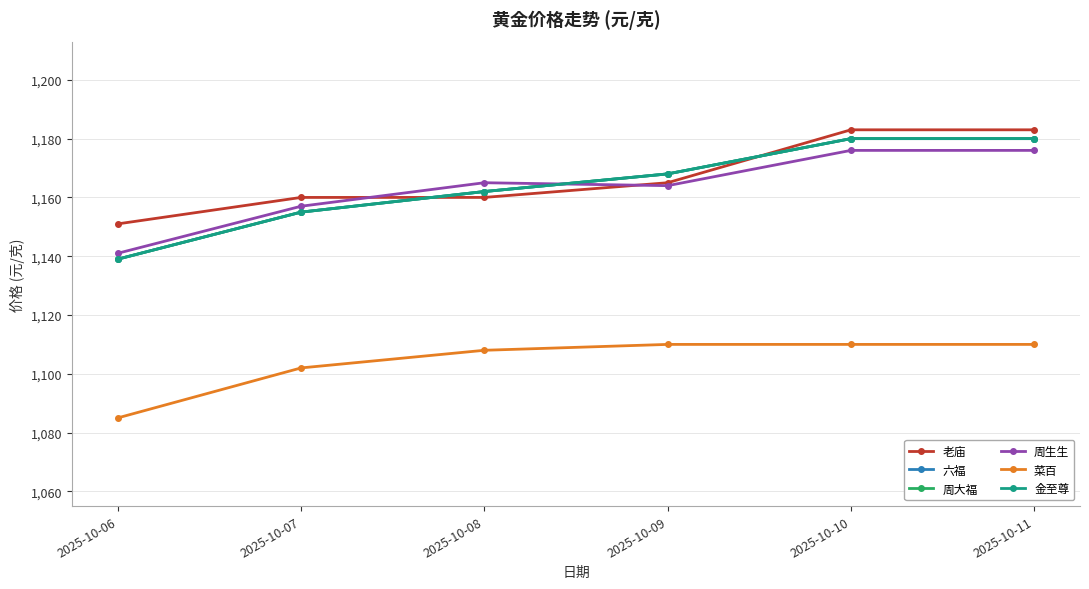

Between 2025-10-08 and 2025-10-10, which is larger?

2025-10-10